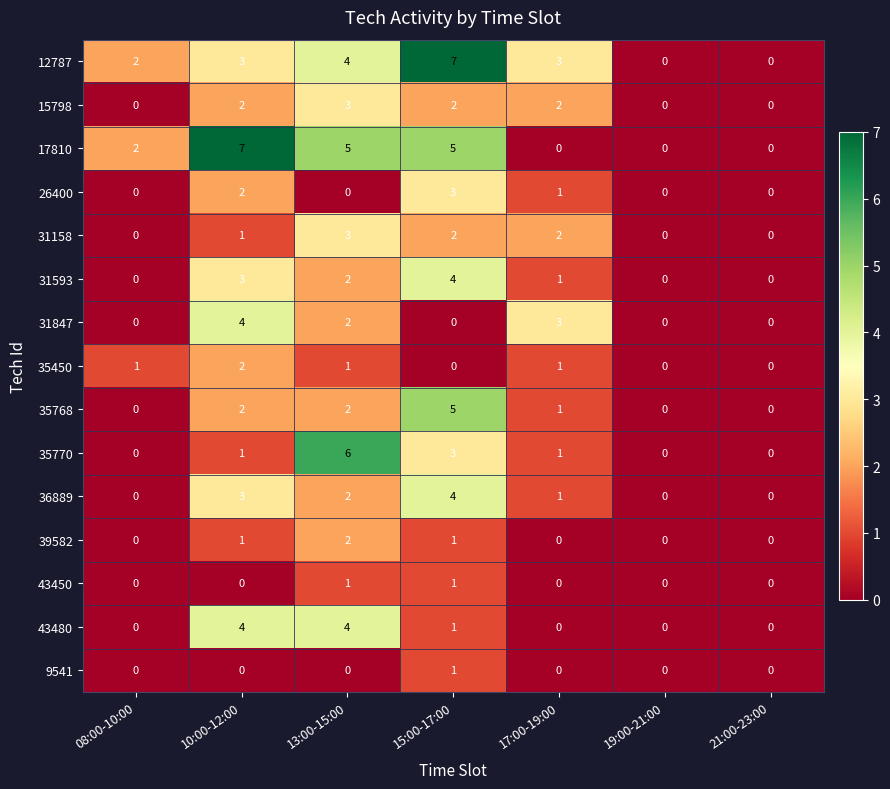

Is it true that 9541 equals 0 at 21:00-23:00?

True